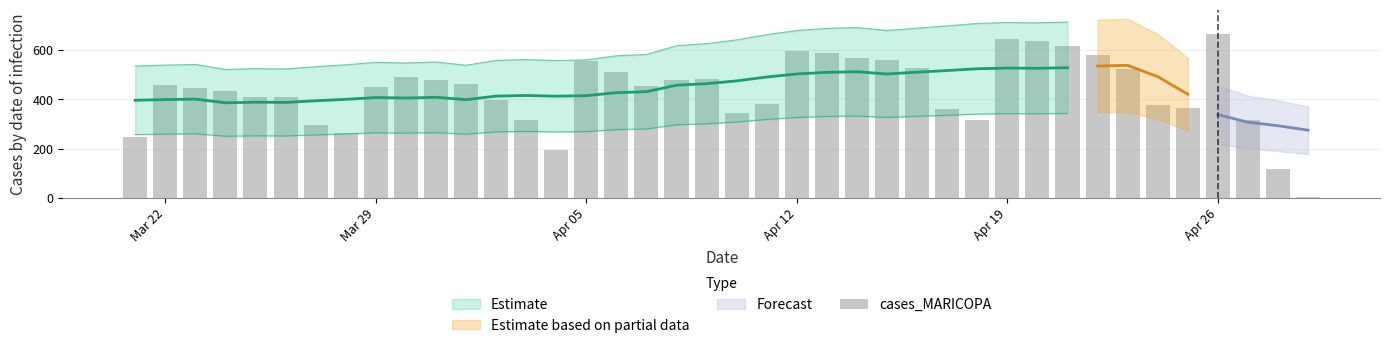

Is it true that the value at Mar 22 is 128?

False